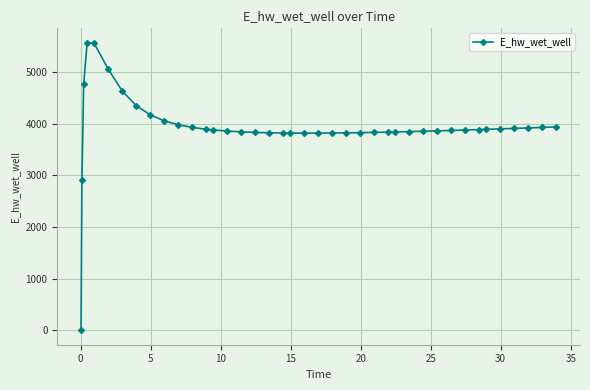

What is the value of the 14th point from the left?

3879.8